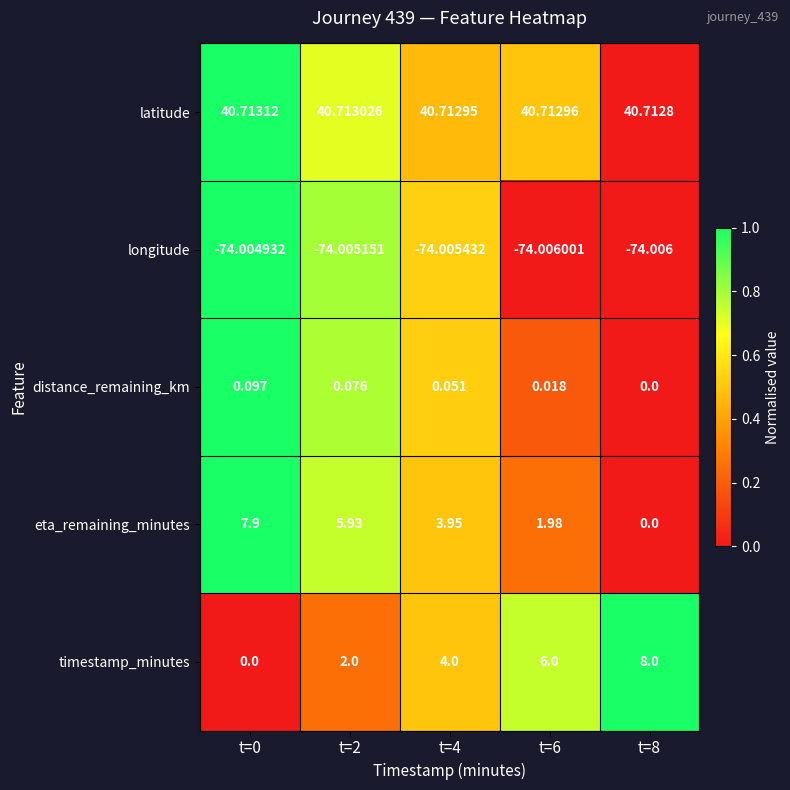

Which series has the largest range (max minus min)?

timestamp_minutes